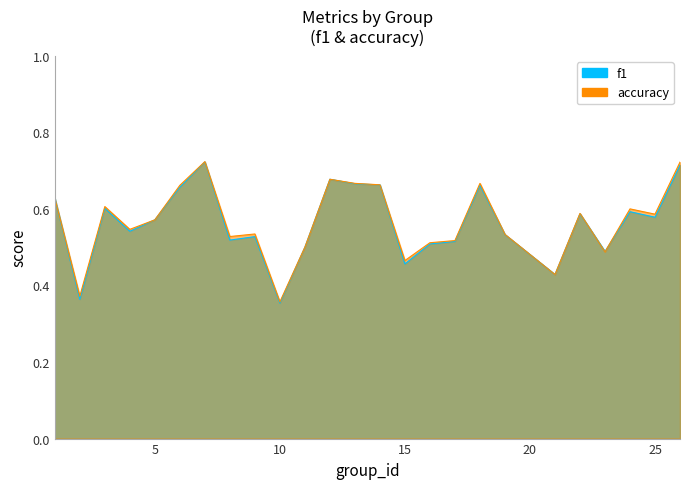

Which series changed the most between 6 and 13?

f1